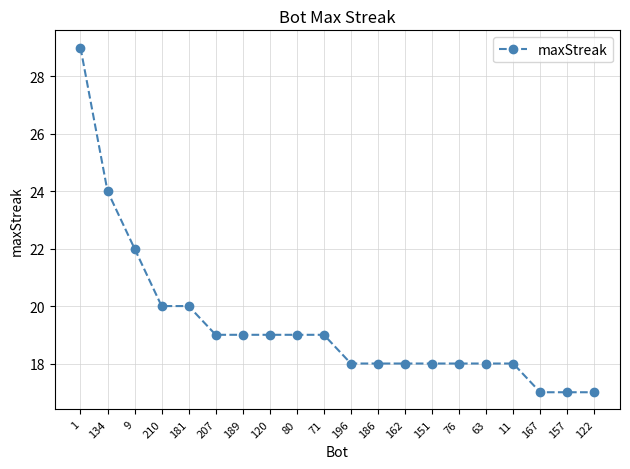

Reading right to left, list all the values displayed in this chart.

122=17	157=17	167=17	11=18	63=18	76=18	151=18	162=18	186=18	196=18	71=19	80=19	120=19	189=19	207=19	181=20	210=20	9=22	134=24	1=29